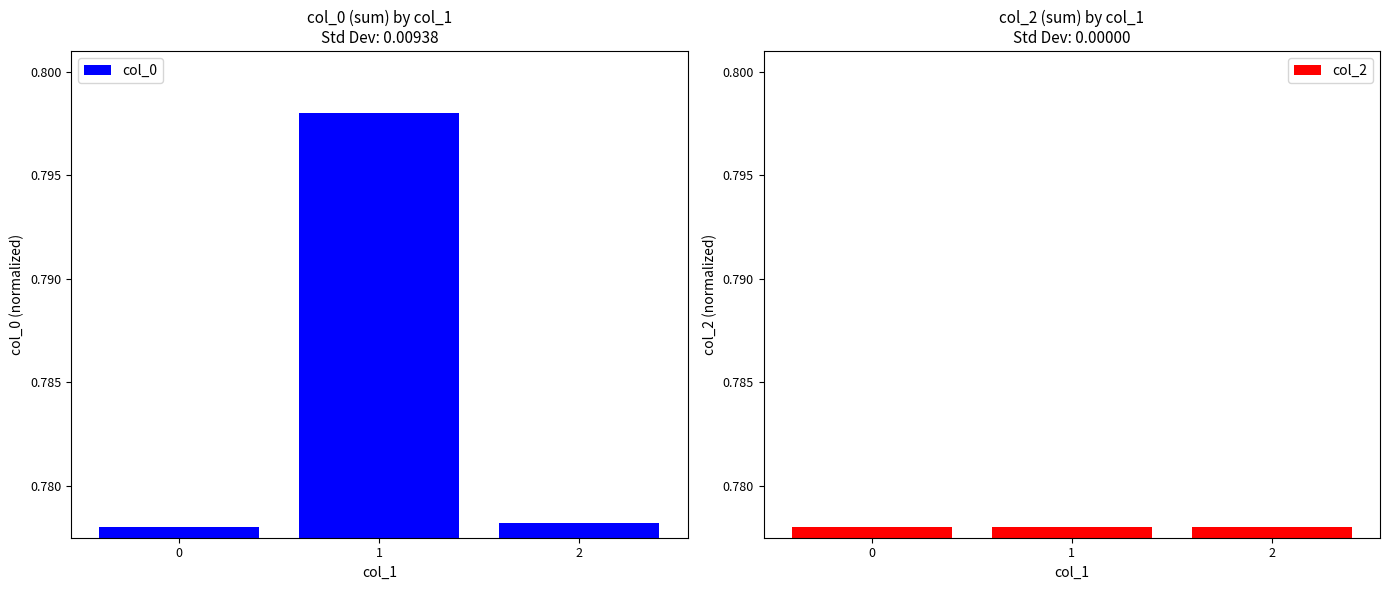

What is the lowest value of the col_2 series?

0.8